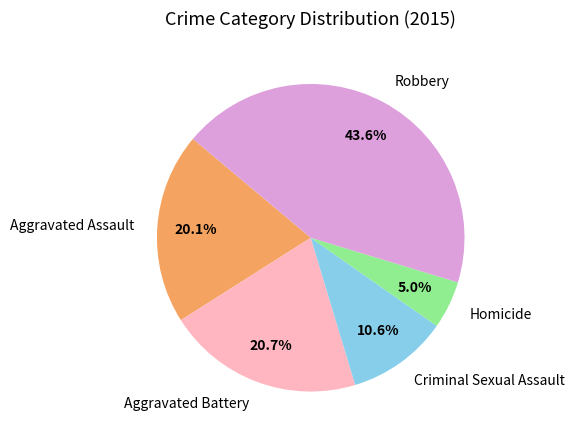

To the nearest percent, what is the difference between the largest and smallest slice percentages?

39%